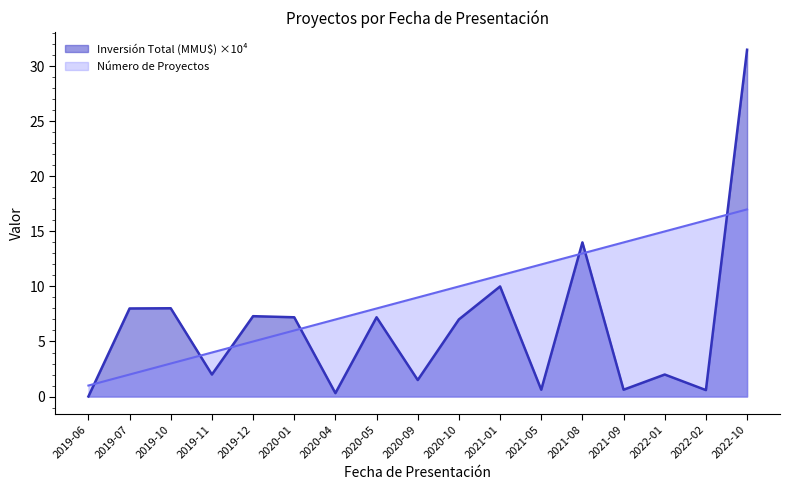

Does the chart have visible grid lines?

No